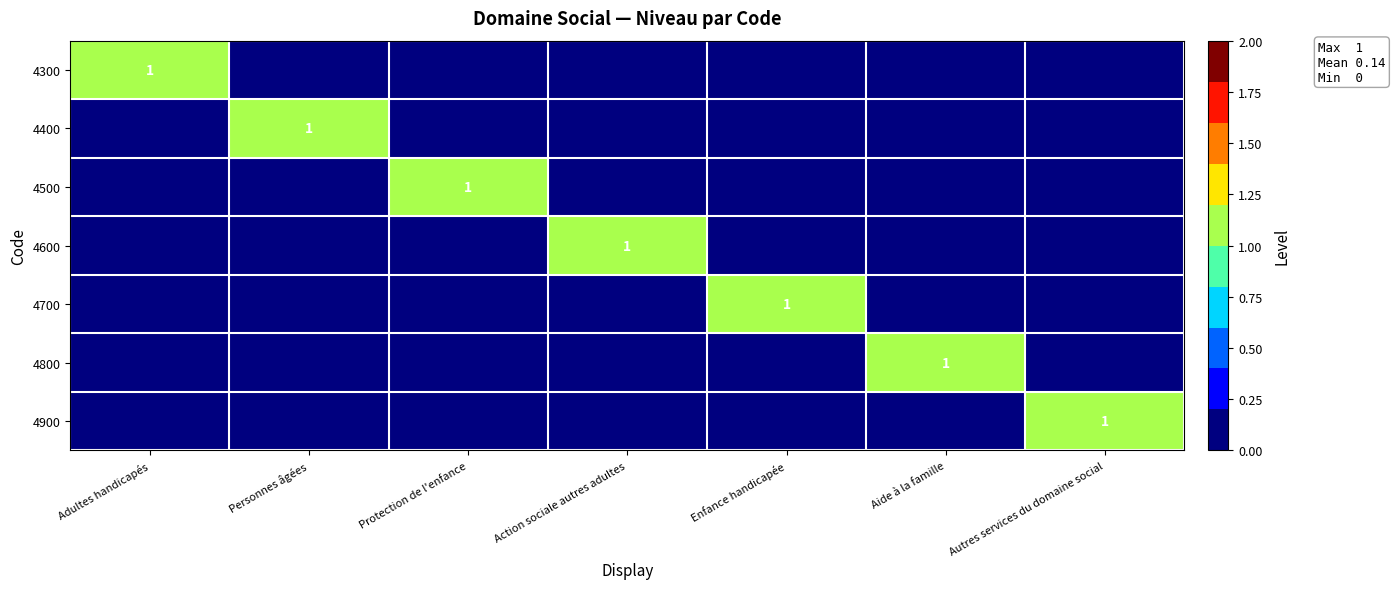

True or false: 4400 has a value of 2 at Personnes âgées.

False